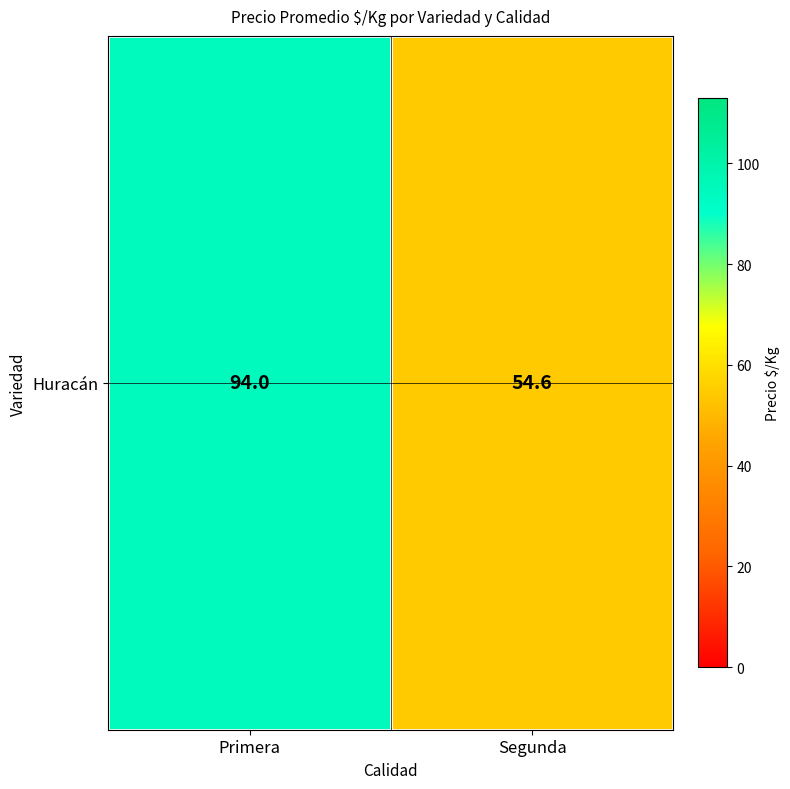

How many data points does each series have?

2